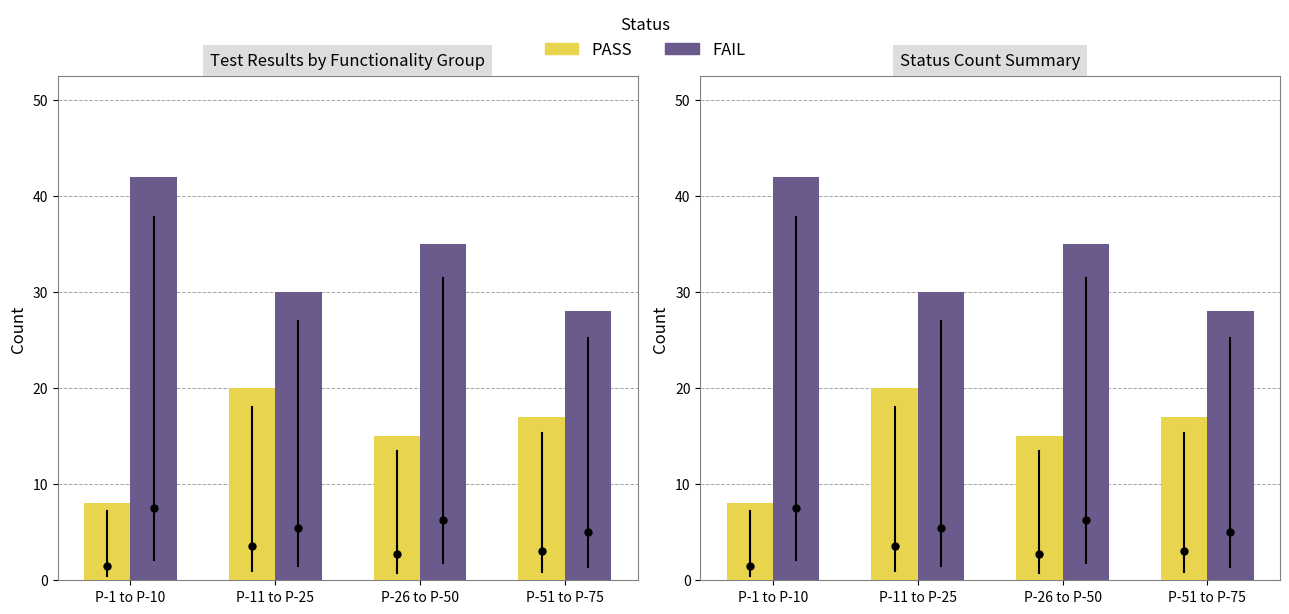

What is the sum of all FAIL values?

135